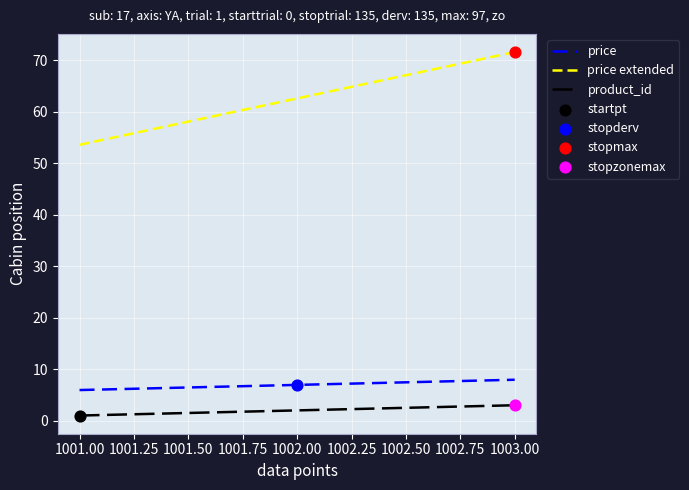

Which series has the widest spread of values?

price extended